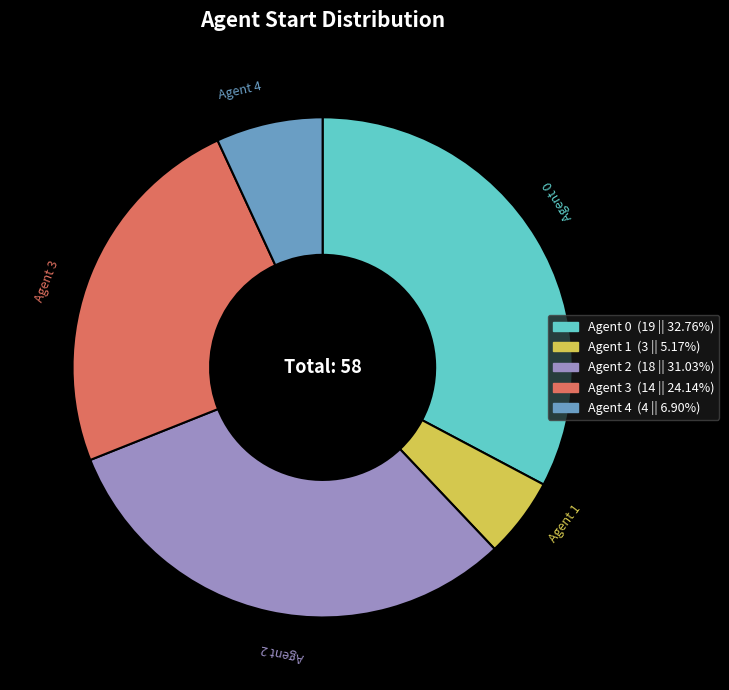

Is there a majority slice in this chart?

No